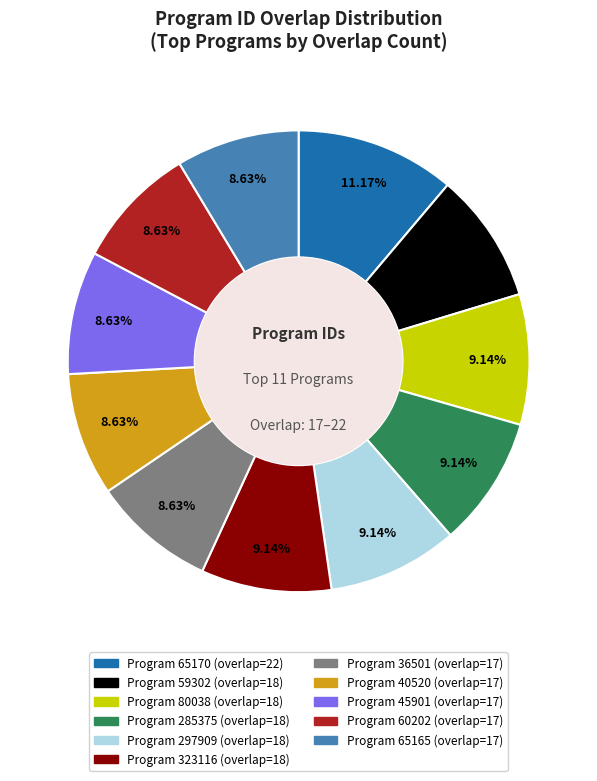

Does any single category account for the majority?

No